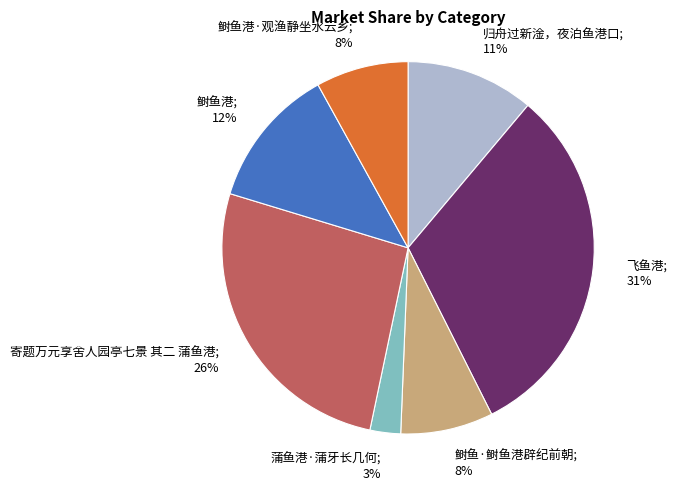

True or false: 鲥鱼港·观渔静坐水云乡; 8% accounts for 8% of the total.

True